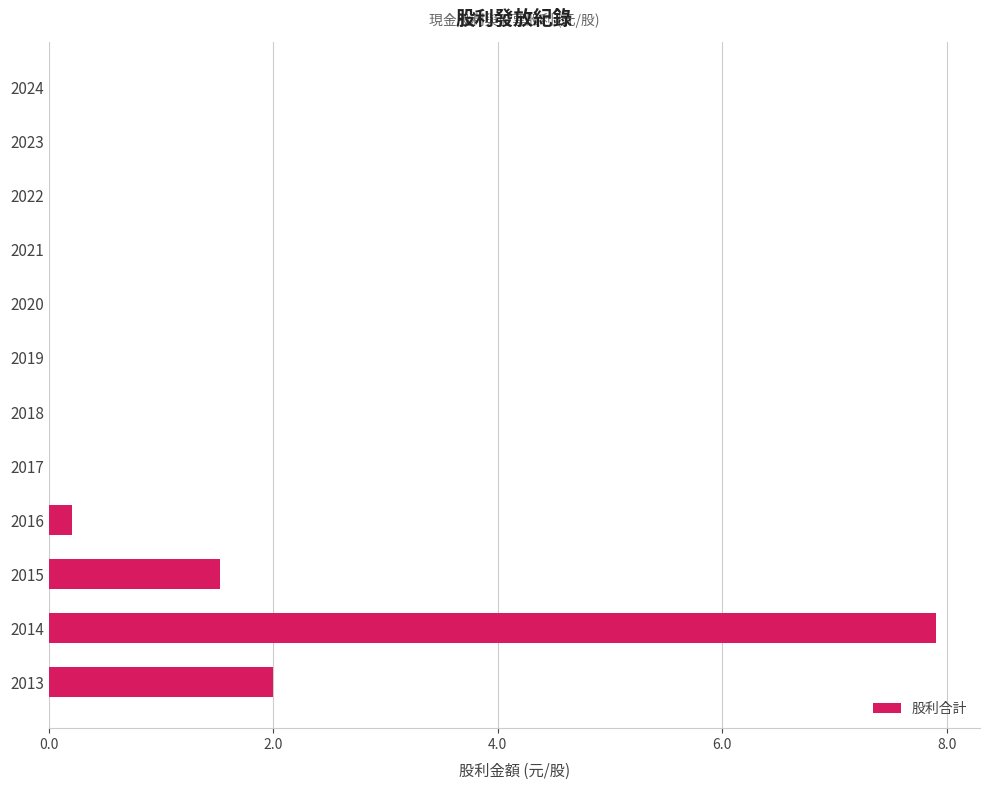

The chart shows a value of 0.0 at 2022. True or false?

True